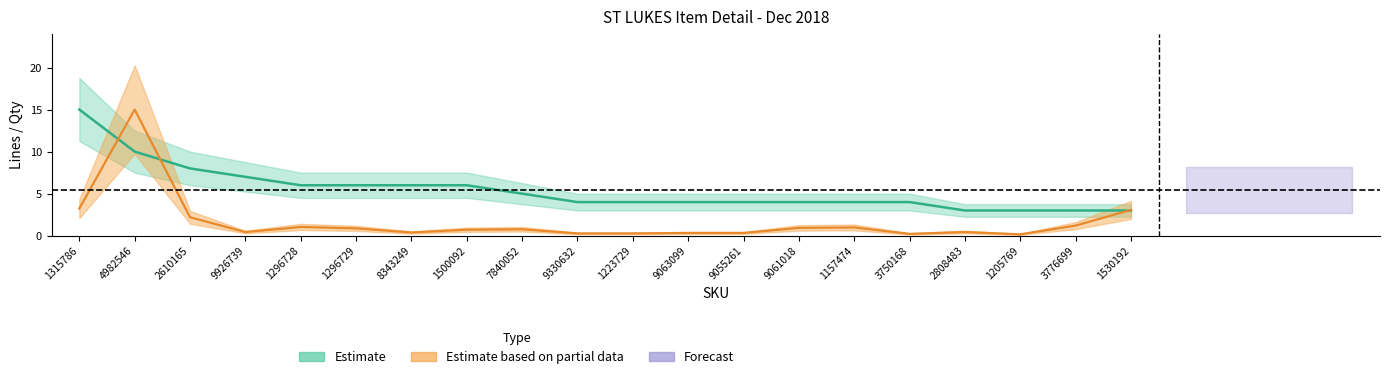

Reading left to right, what are all the values shown in this chart?

LINES: 1315786=15.0	4982546=10.0	2610165=8.0	9926739=7.0	1296728=6.0	1296729=6.0	8343249=6.0	1500092=6.0	7840052=5.0	9330632=4.0	1223729=4.0	9063099=4.0	9055261=4.0	9061018=4.0	1157474=4.0	3750168=4.0	2808483=3.0	1205769=3.0	3776699=3.0	1530192=3.0
QTY: 1315786=3.2	4982546=15.0	2610165=2.2	9926739=0.4	1296728=1.0	1296729=0.9	8343249=0.4	1500092=0.7	7840052=0.8	9330632=0.3	1223729=0.3	9063099=0.3	9055261=0.3	9061018=0.9	1157474=1.0	3750168=0.2	2808483=0.4	1205769=0.2	3776699=1.2	1530192=3.1